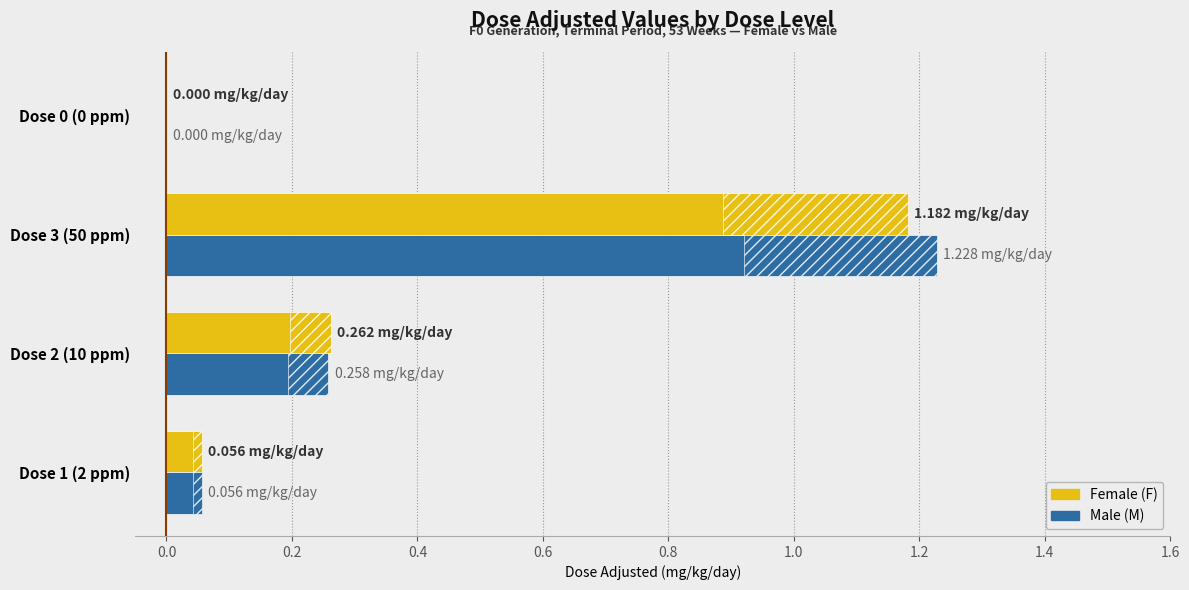

What is the value of the Female (F) bar at the 2nd from the left?

0.3